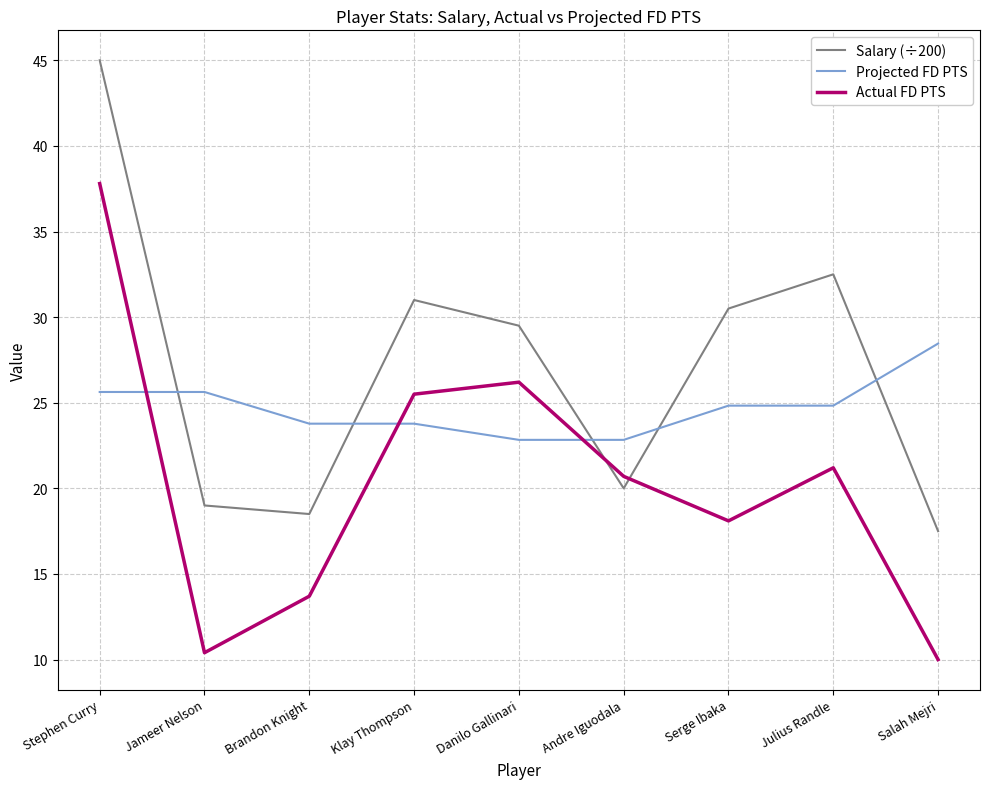

What is the spread (max minus min) of values at Salah Mejri?

18.5